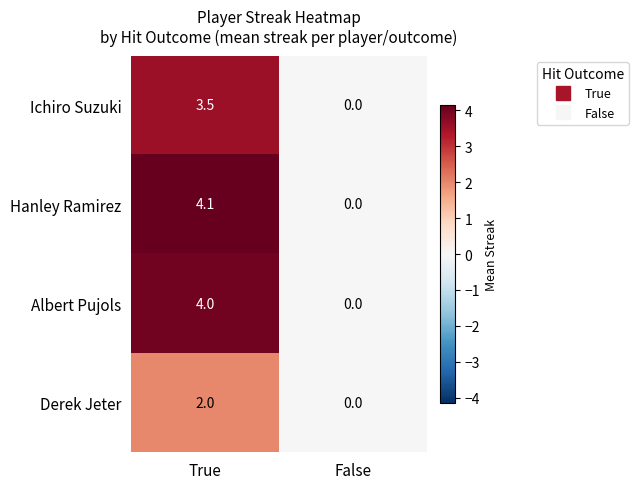

What is the sum of the Derek Jeter values at True and False?

2.0